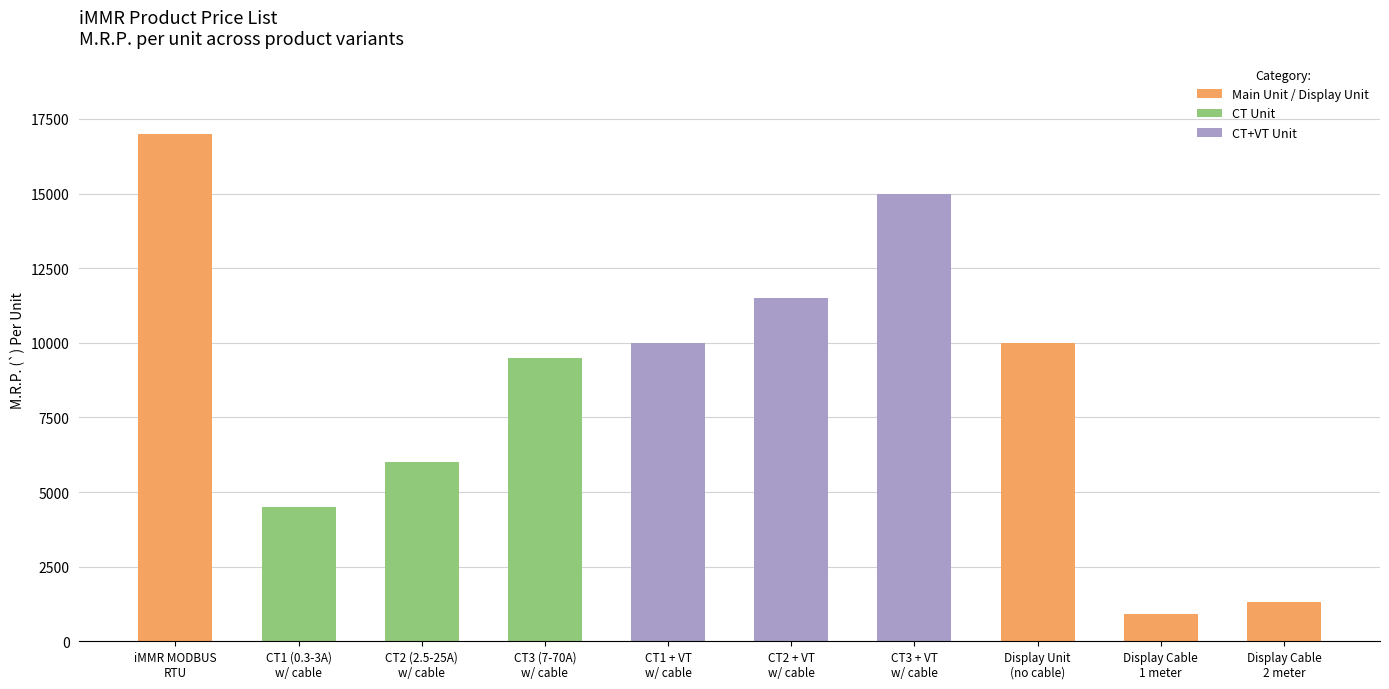

How many categories are shown in the chart?

10